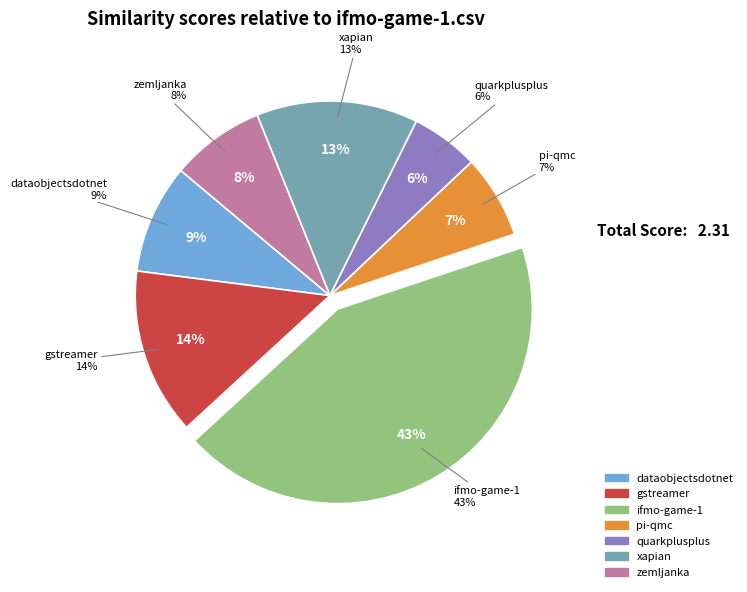

Is there a majority slice in this chart?

No